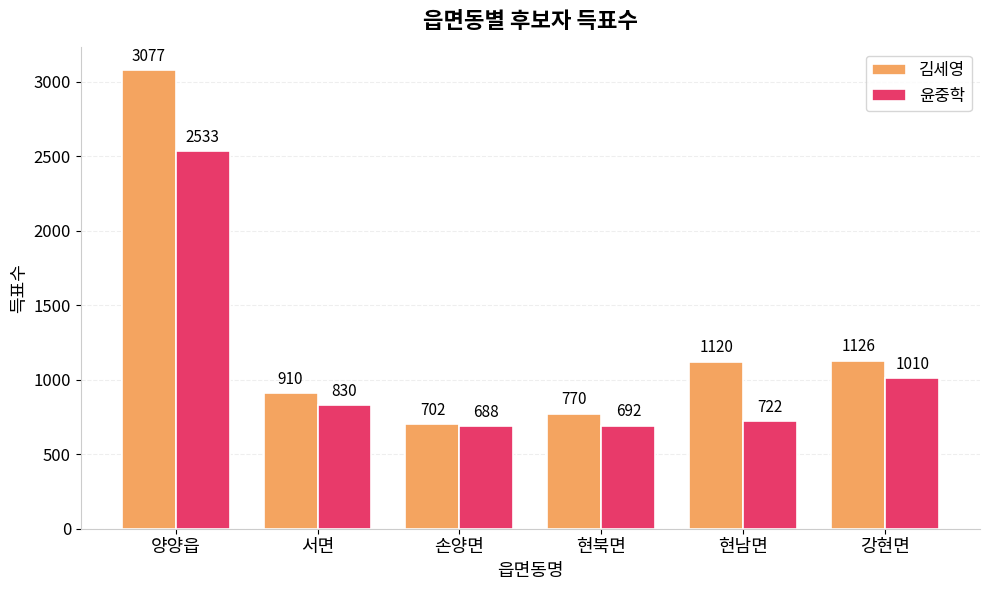

Which series changed the most between 손양면 and 강현면?

김세영